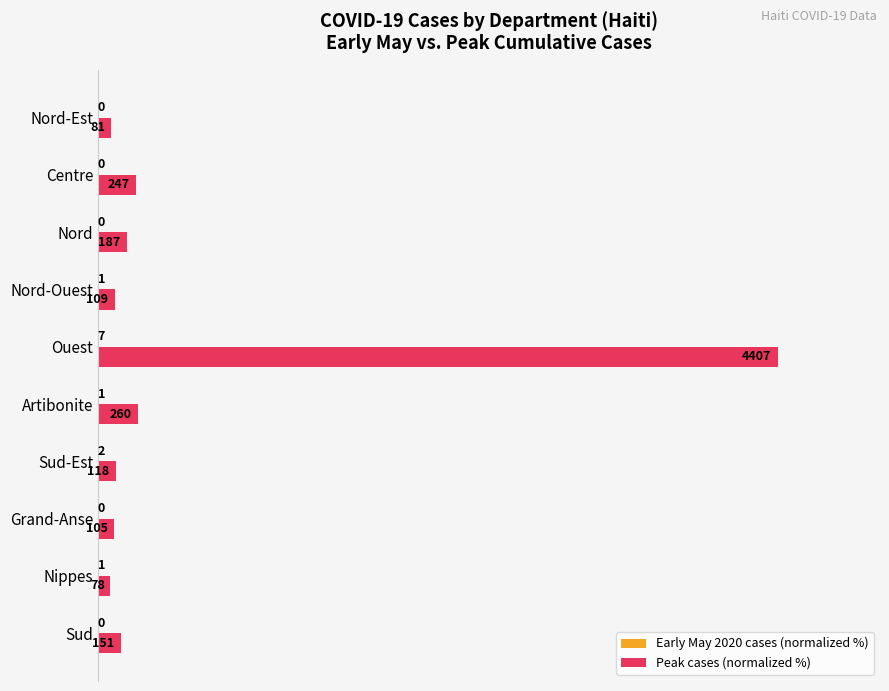

Count the number of data series in this chart.

2